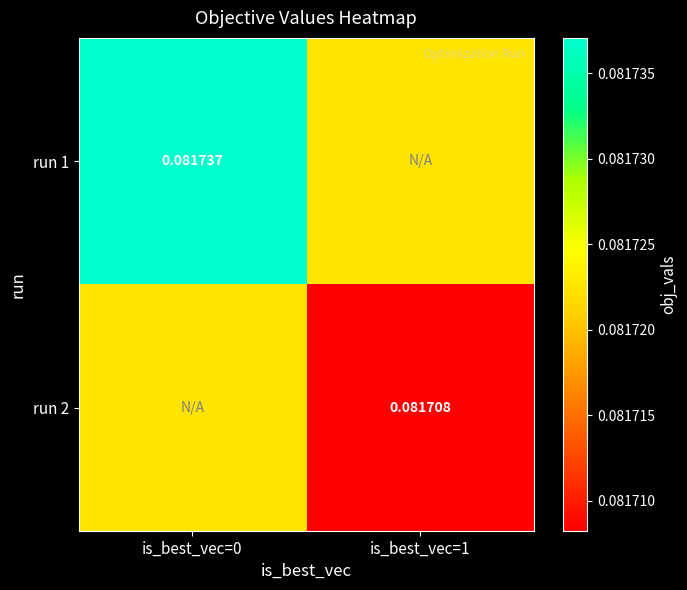

Rank the categories by run 2 value from highest to lowest.

is_best_vec=0, is_best_vec=1